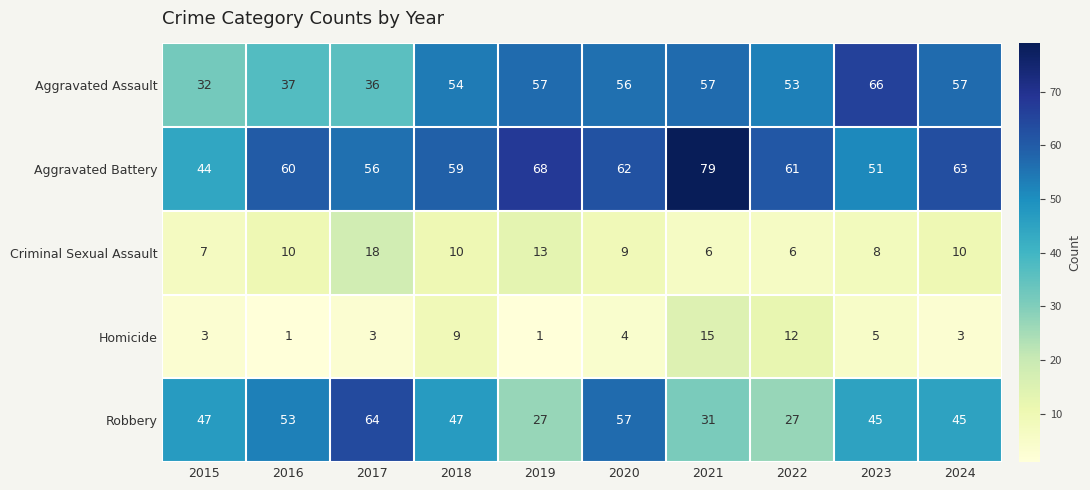

What is the difference between the second highest and minimum values in the Aggravated Assault series?

25